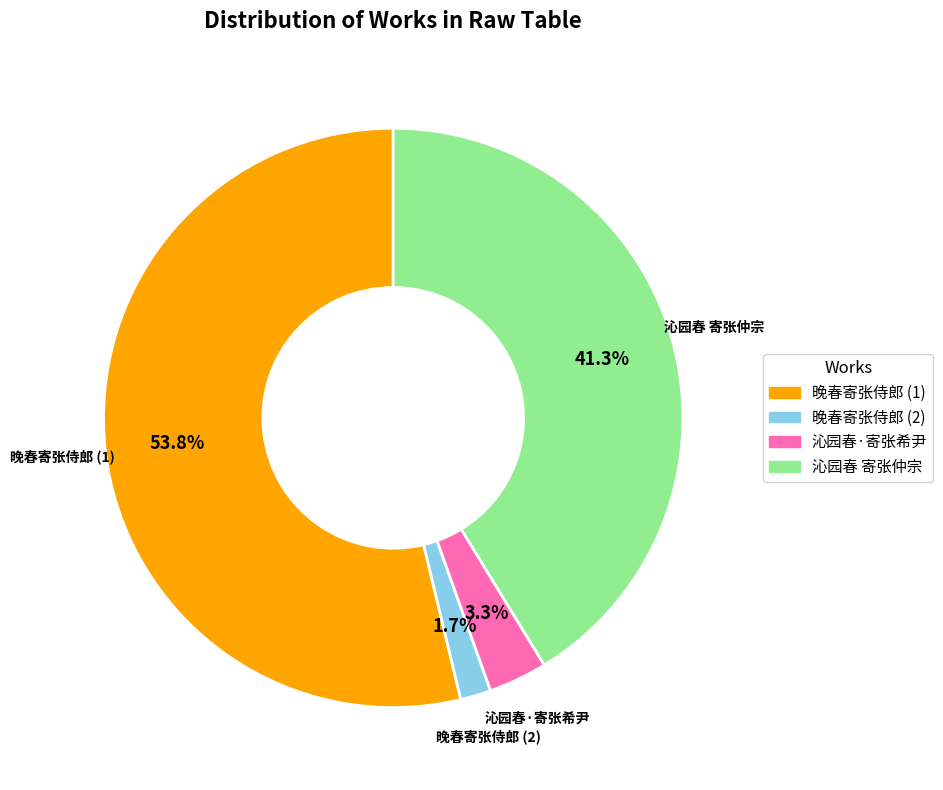

How many slices are in this pie chart?

4